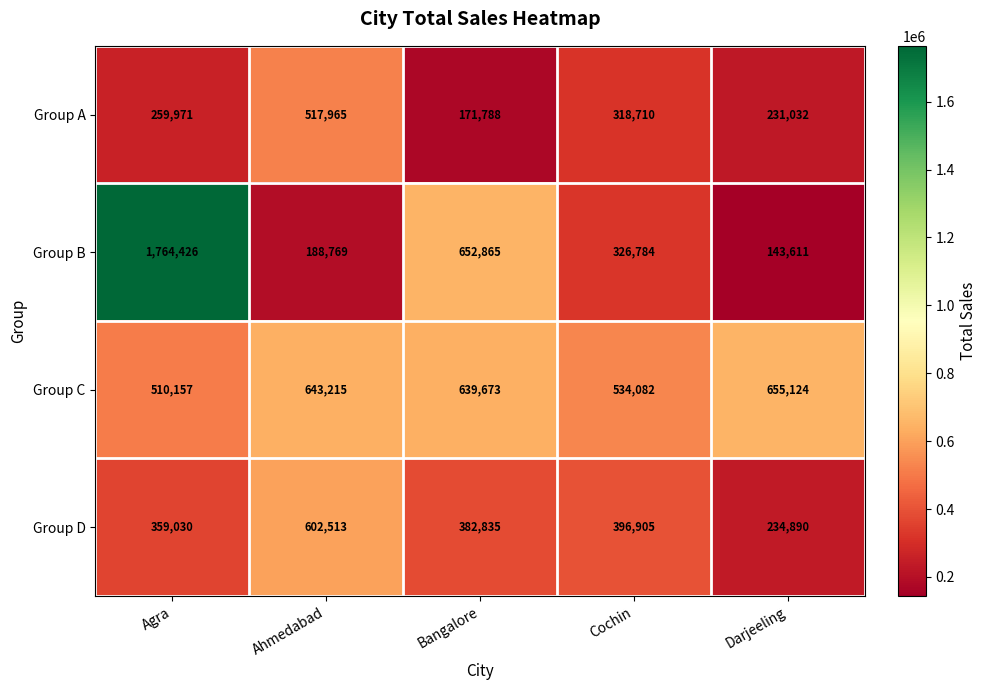

Between Agra and Bangalore, which series saw the biggest shift?

Group B